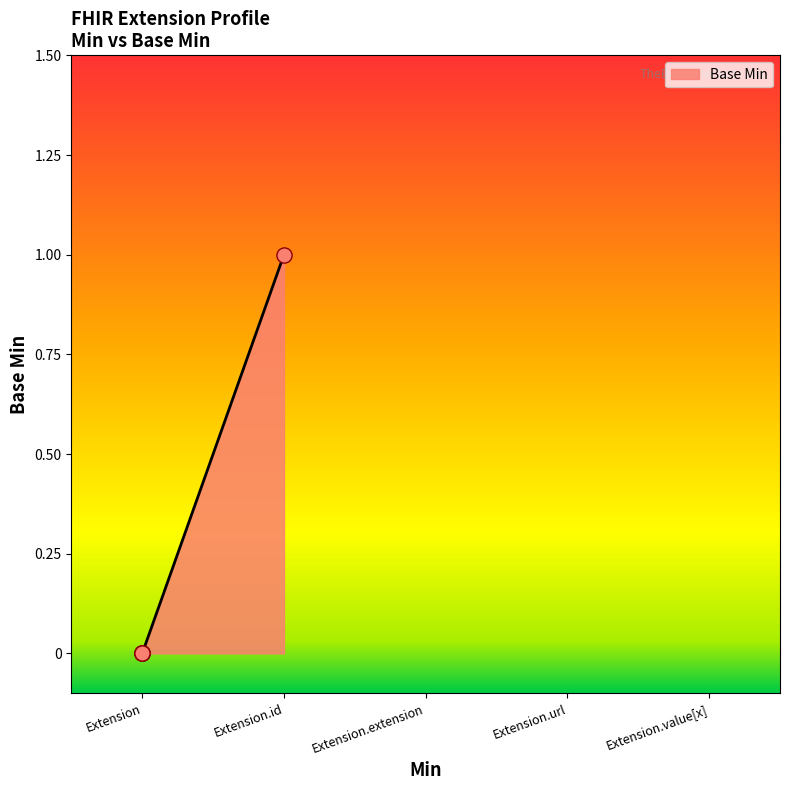

What is the change in value from Extension.url to Extension.value[x]?

-1